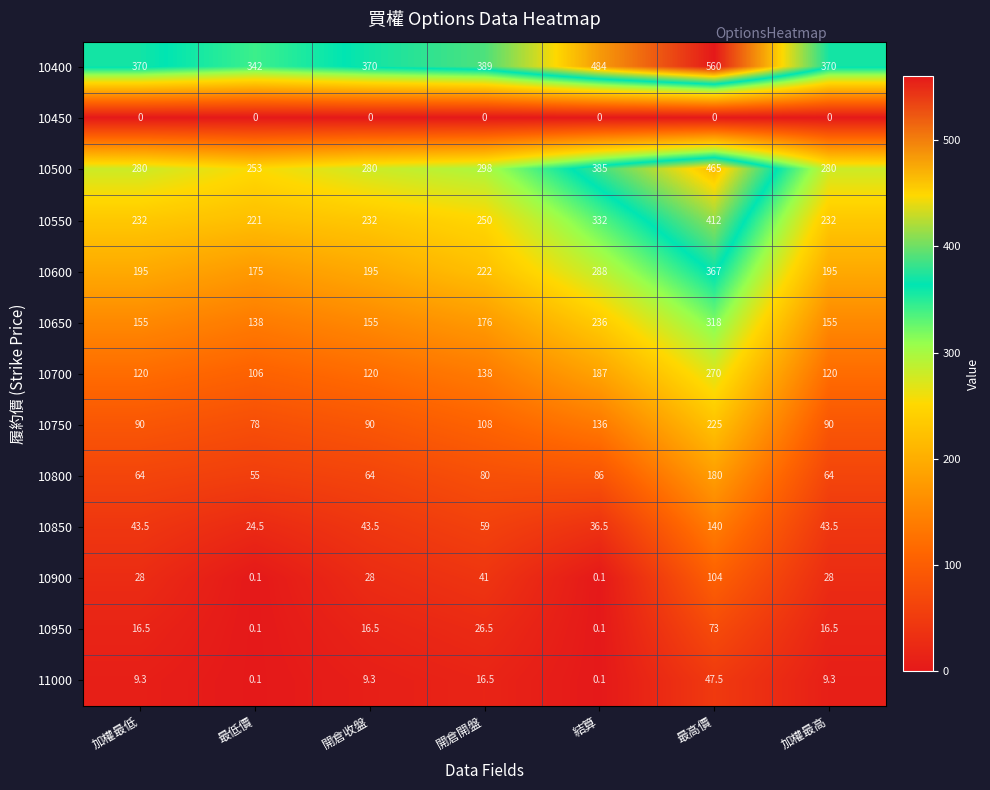

What is the sum of all 10750 values?

817.0